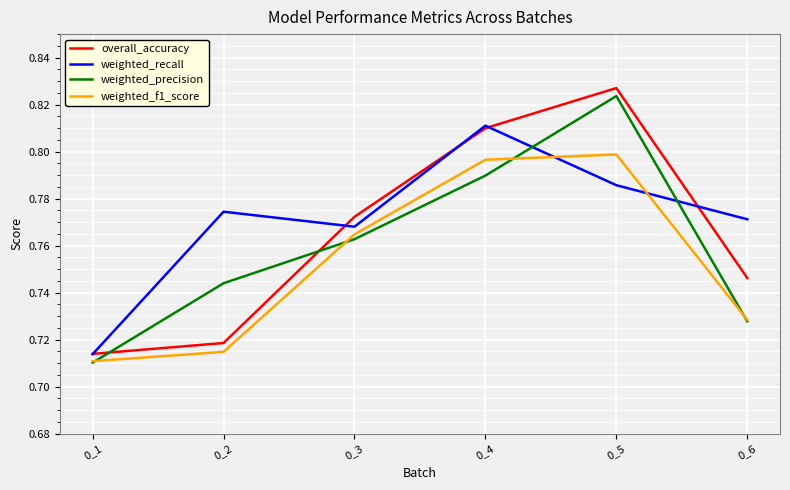

Where is overall_accuracy nearest to the value 0?

0_1